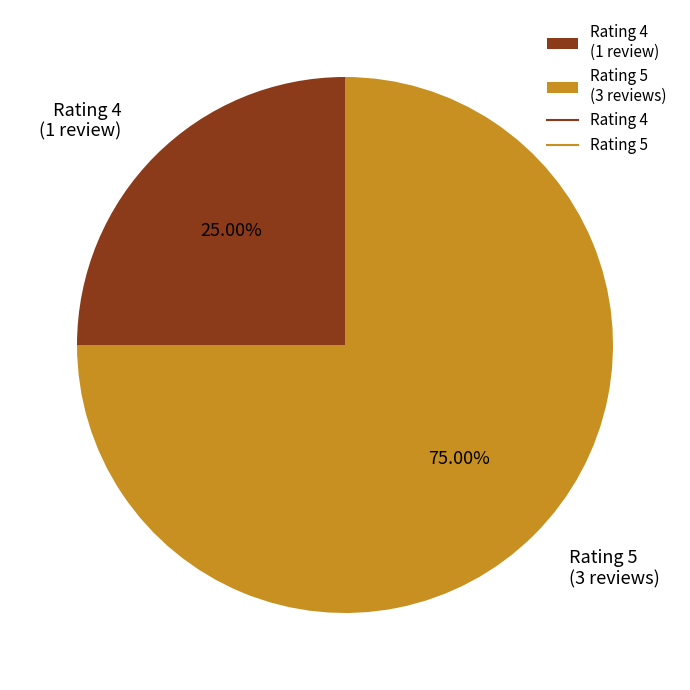

Combined, do Rating 5 (3 reviews) and Rating 4 (1 review) account for over 50%?

Yes